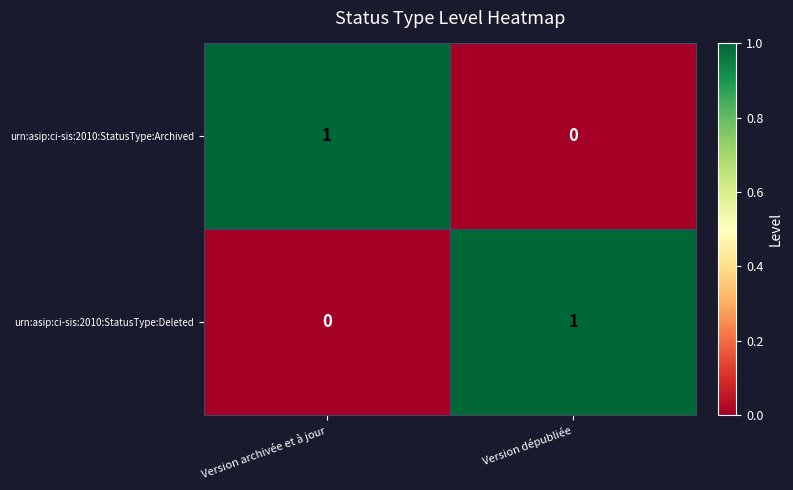

Where is urn:asip:ci-sis:2010:StatusType:Deleted nearest to the value 0?

Version archivée et à jour